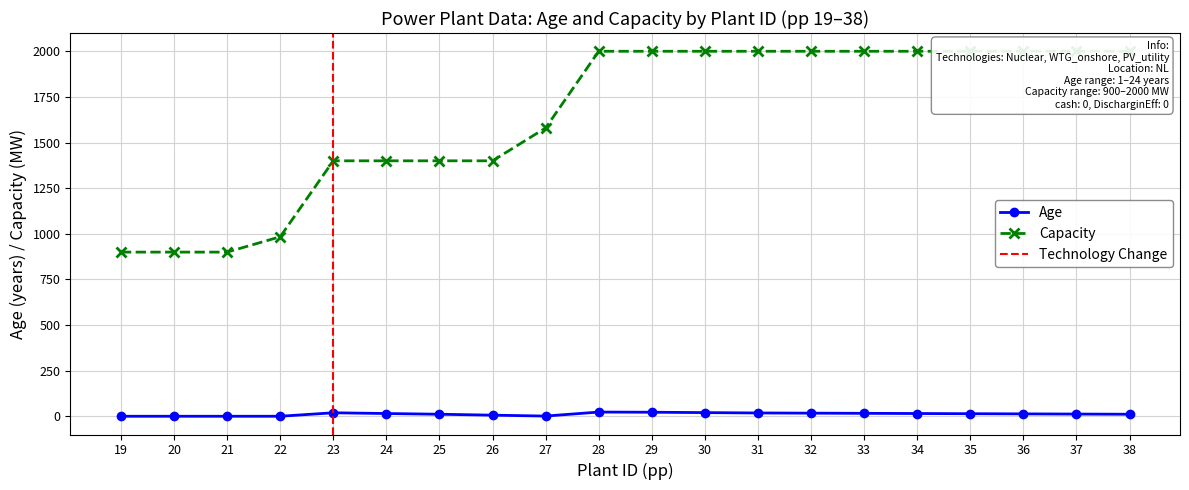

How many values in the Age series exceed 15?

9